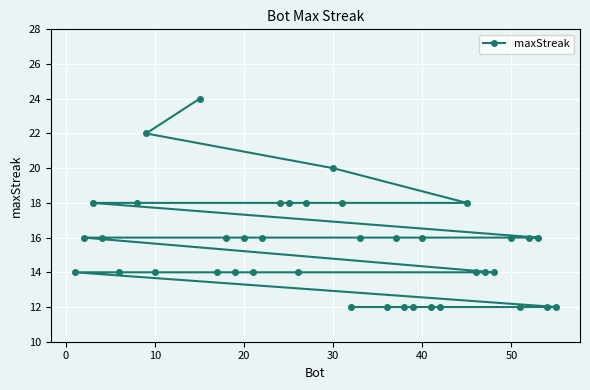

What is the greatest value displayed?

24